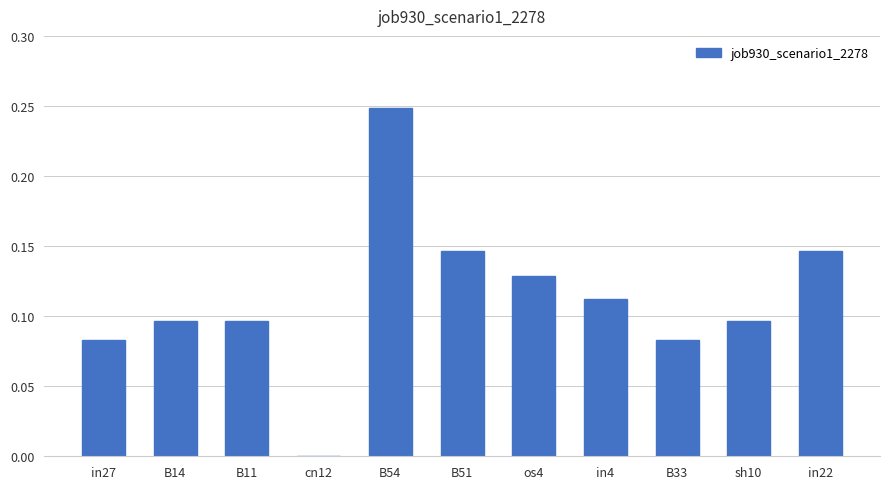

Which label corresponds to the largest value in the chart?

B54